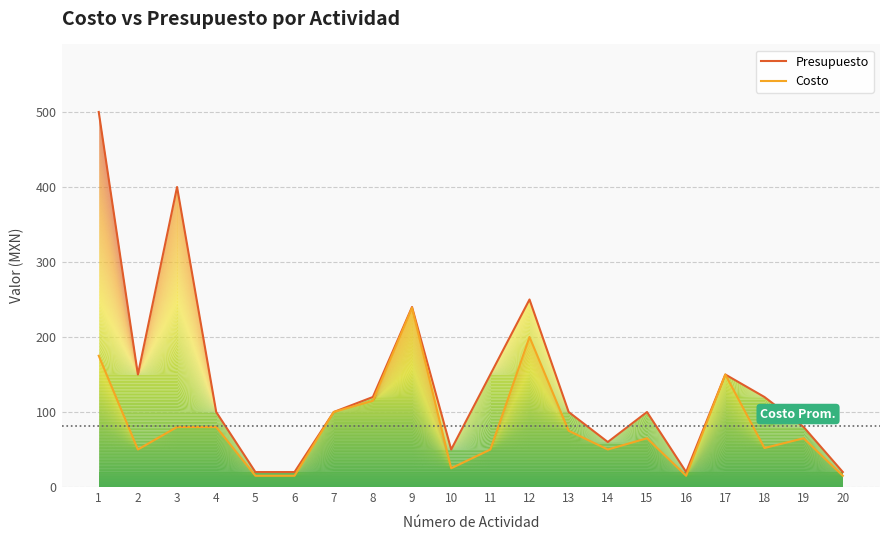

Where is the first local minimum for Costo?

2